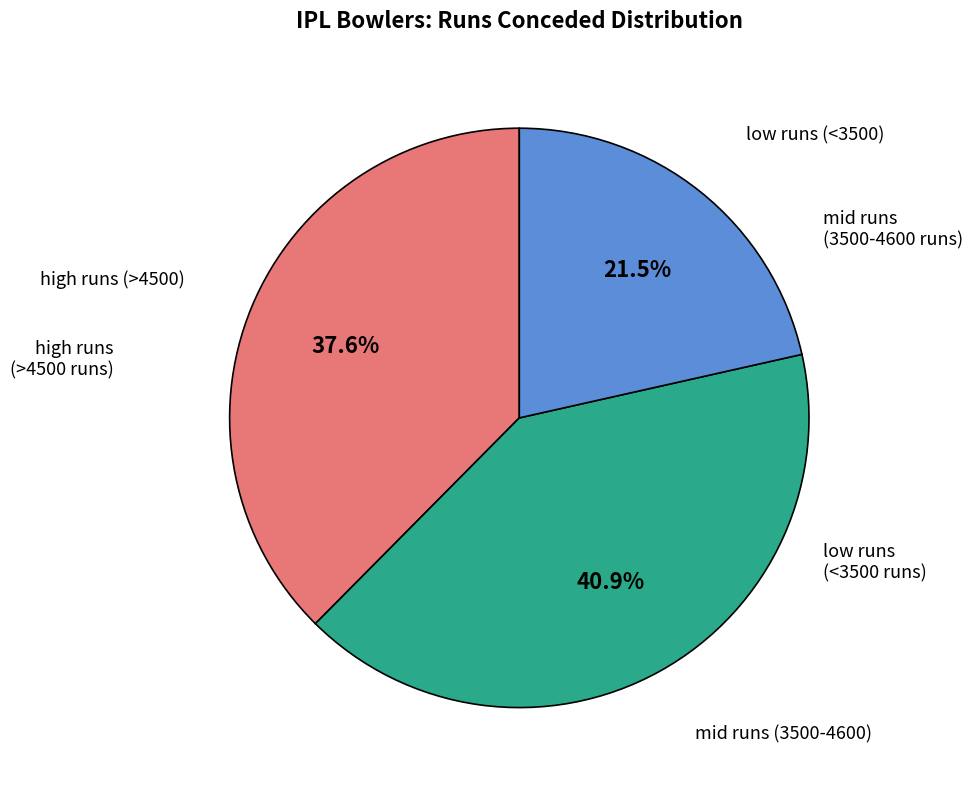

Does any single category account for the majority?

No